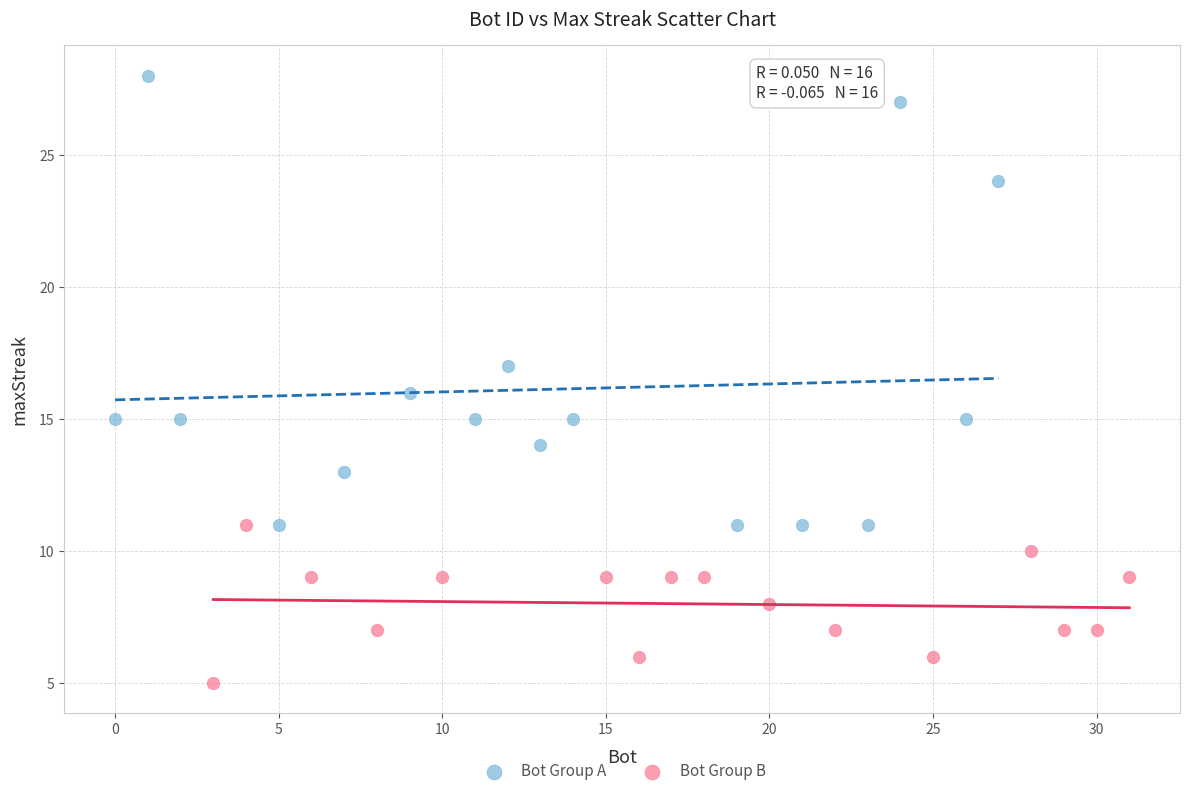

Which series contains the highest Y value?

Bot Group A